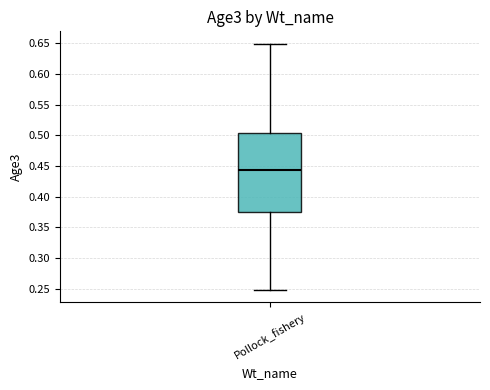

Transcribe this box plot: give where the median line is, the range the box spans, and where the two whiskers end, as read against the y-axis. The values are not printed on the chart, so give them approximately, as read against the axis.

median 0.445, box 0.375 to 0.505, whiskers 0.250 to 0.650